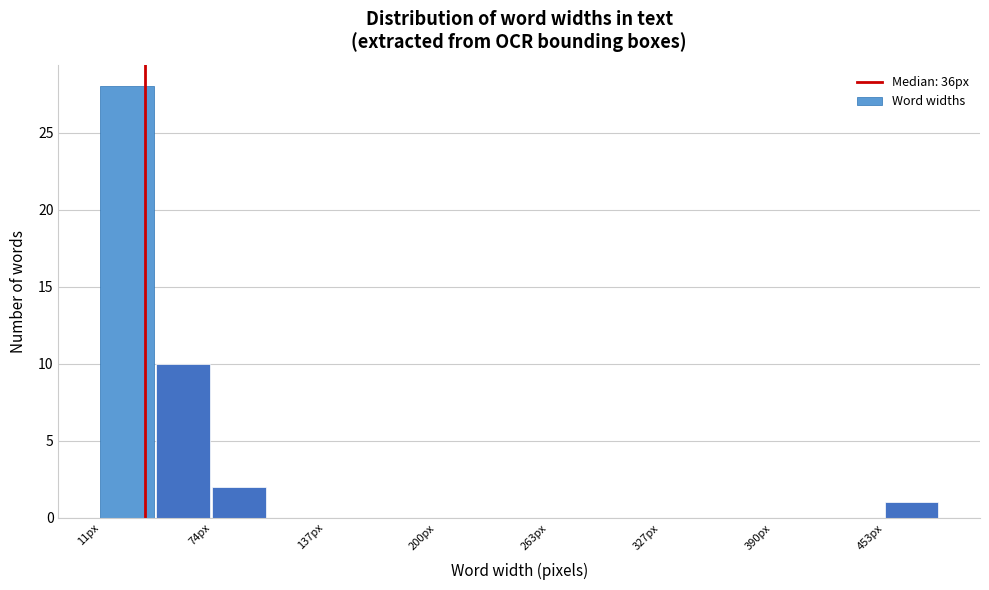

Read against the x-axis, roughly where is the centre of the tallest bar?

30